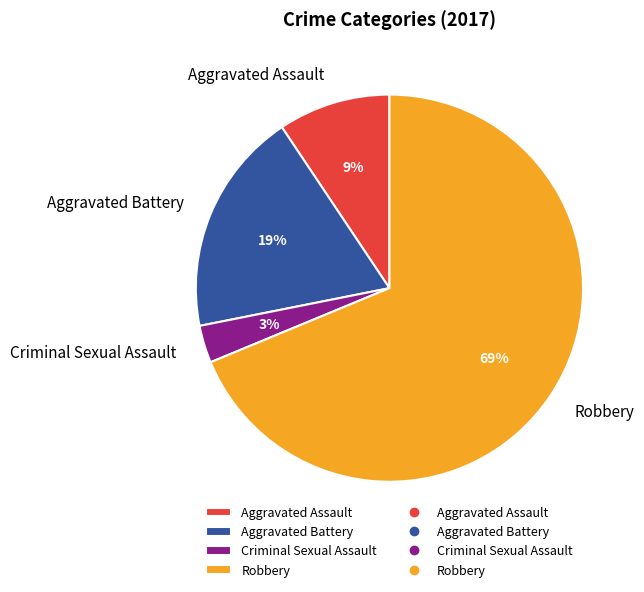

Combined, do Aggravated Battery and Aggravated Assault account for over 50%?

No